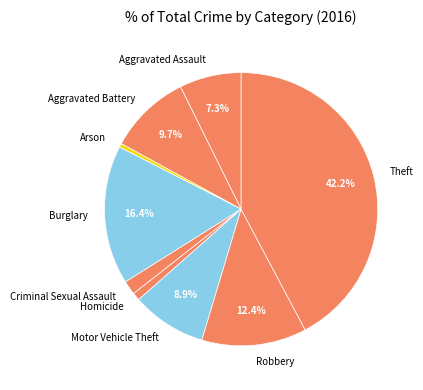

Between Theft and Criminal Sexual Assault, which is larger?

Theft